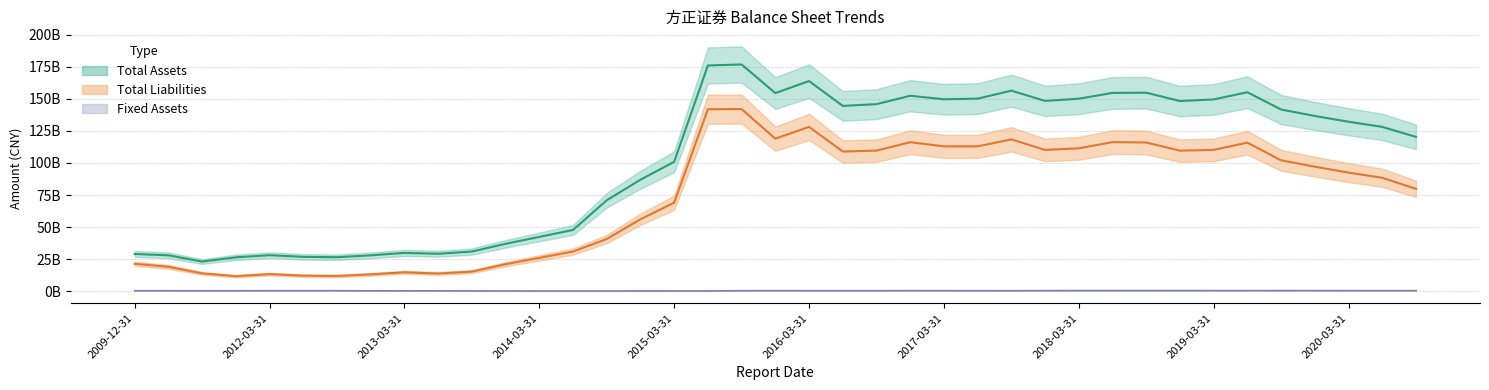

Which series changed the most between 11 and 21?

total_assets